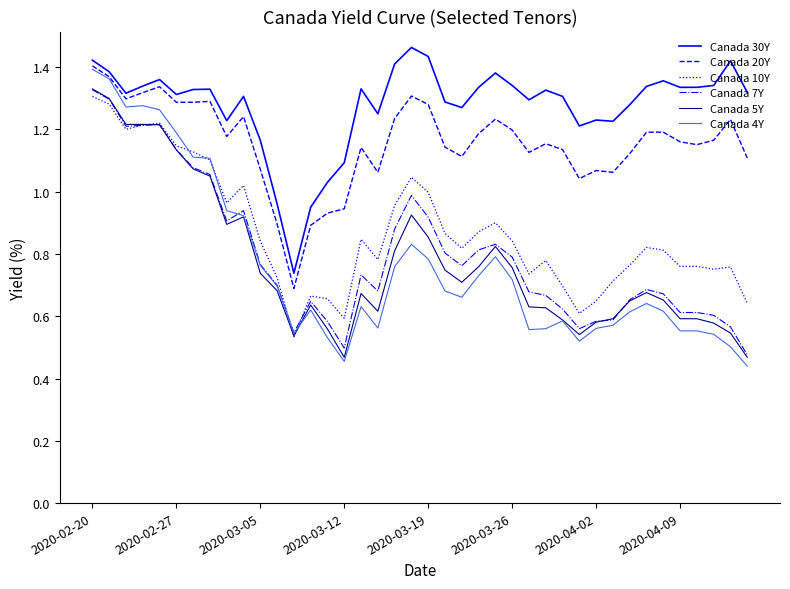

How many categories are shown in the chart?

40